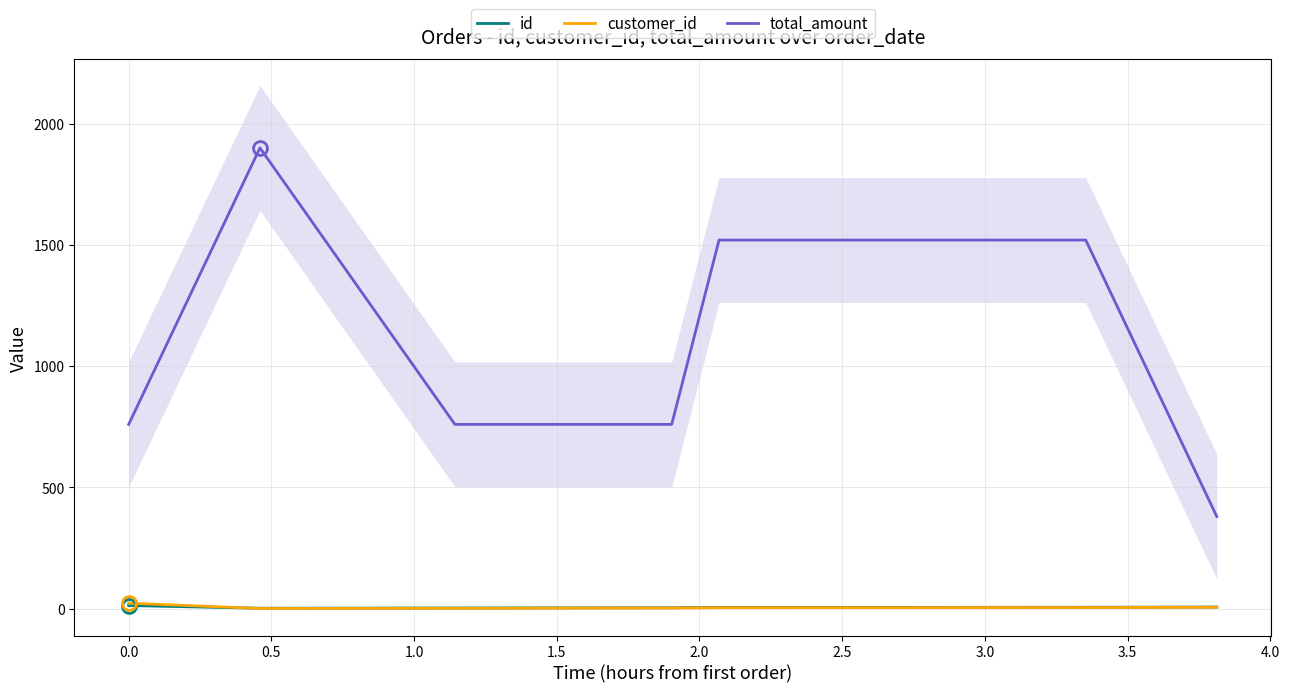

How many series are shown in this chart?

3